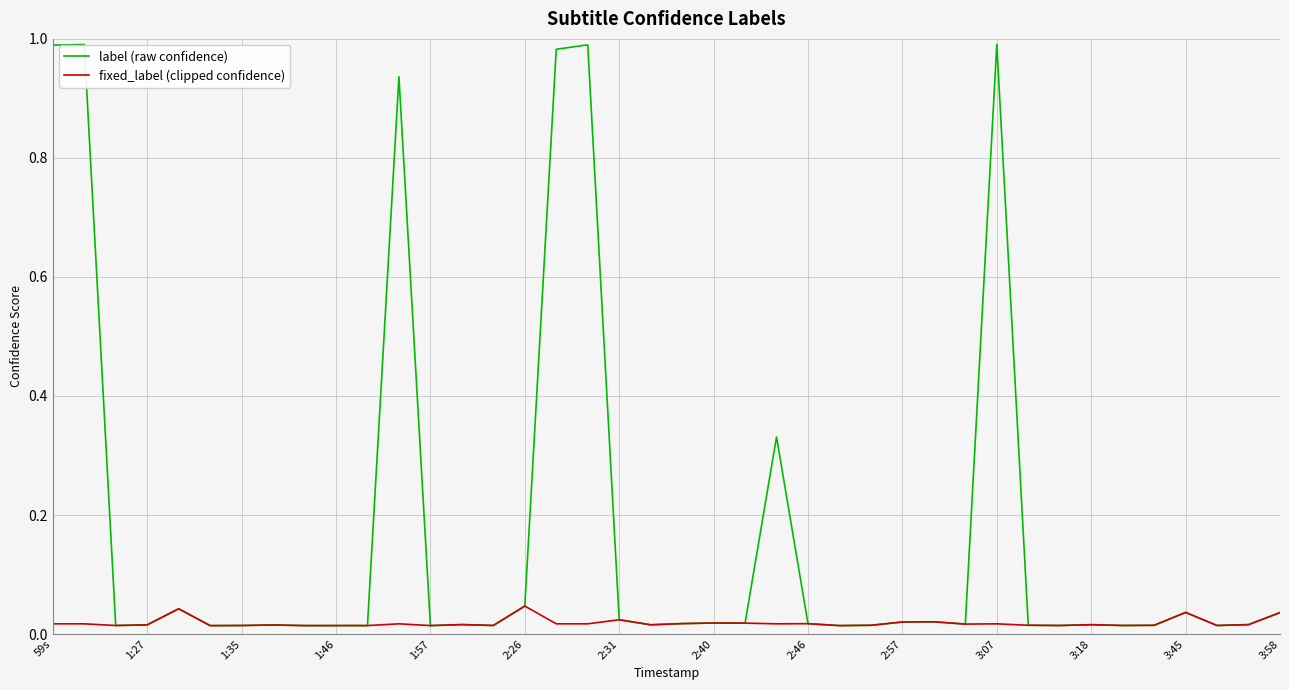

How many lines are shown in the chart?

2